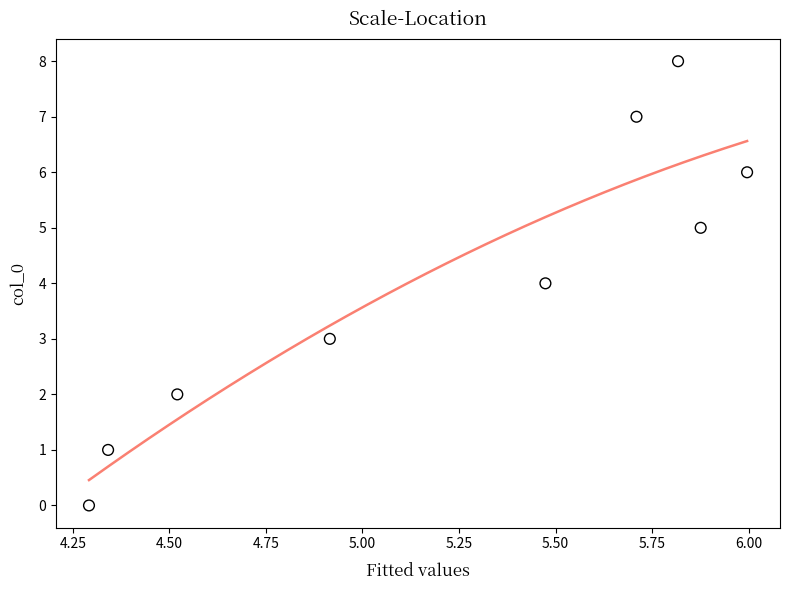

What is the average Y value?

4